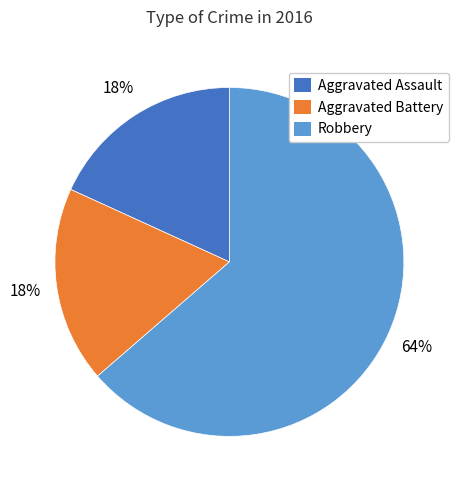

To the nearest percent, what percentage of the pie is Aggravated Assault?

18%